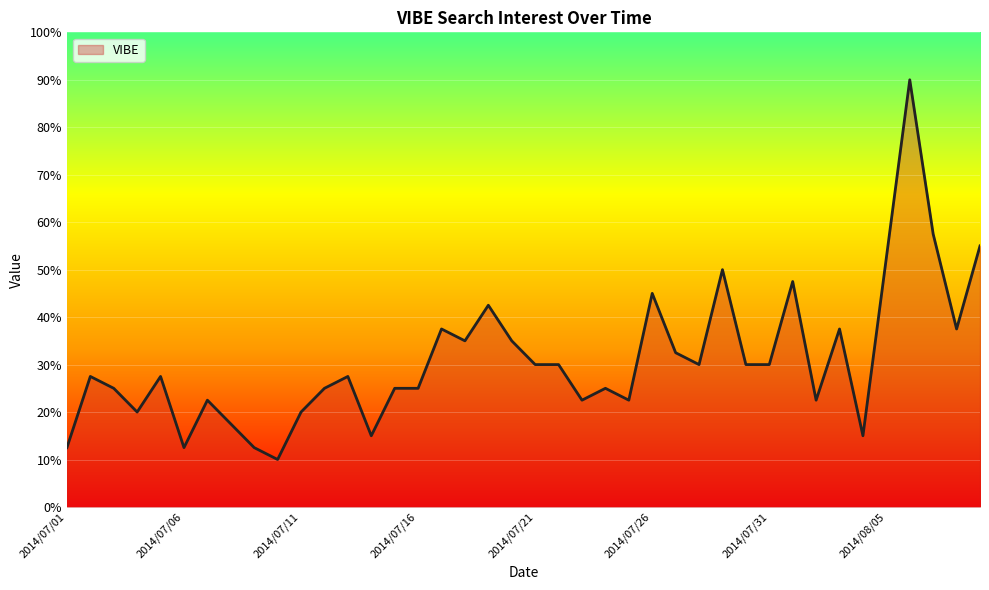

What is the greatest value displayed?

90.0